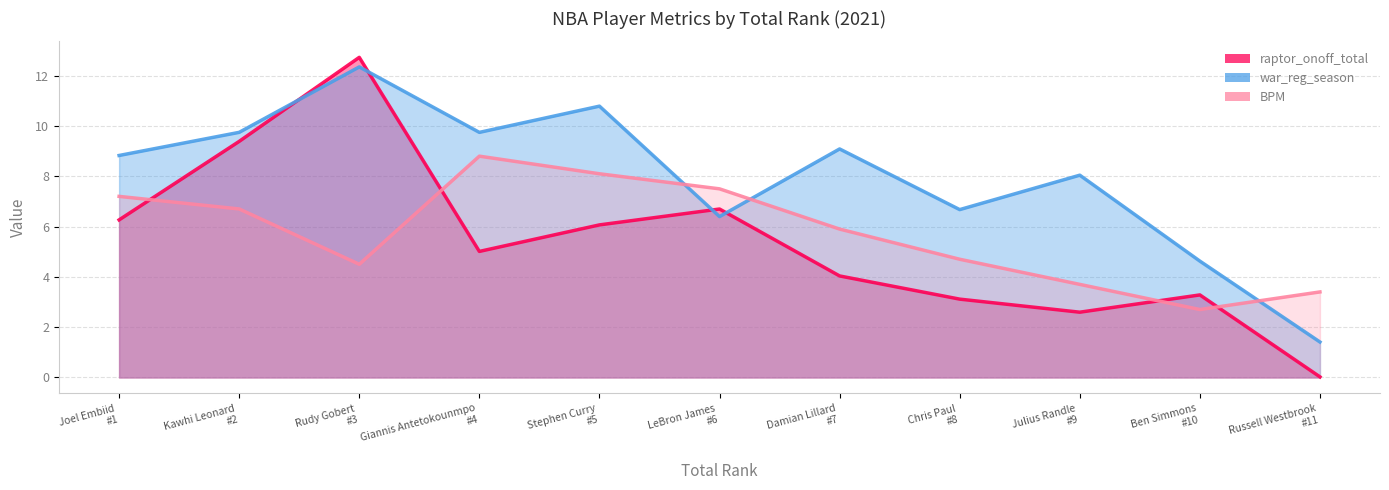

What are all the series names shown in the legend?

raptor_onoff_total, war_reg_season, BPM